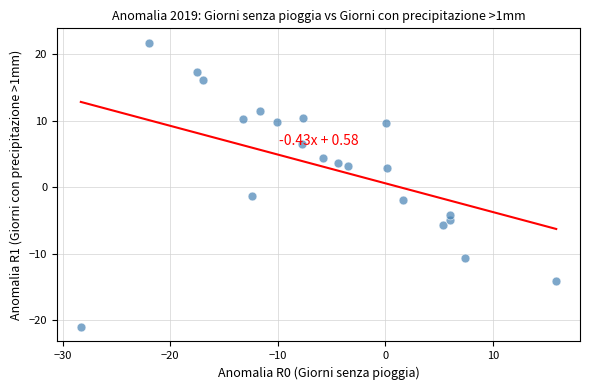

What is the range of Y values (max minus min)?

42.7